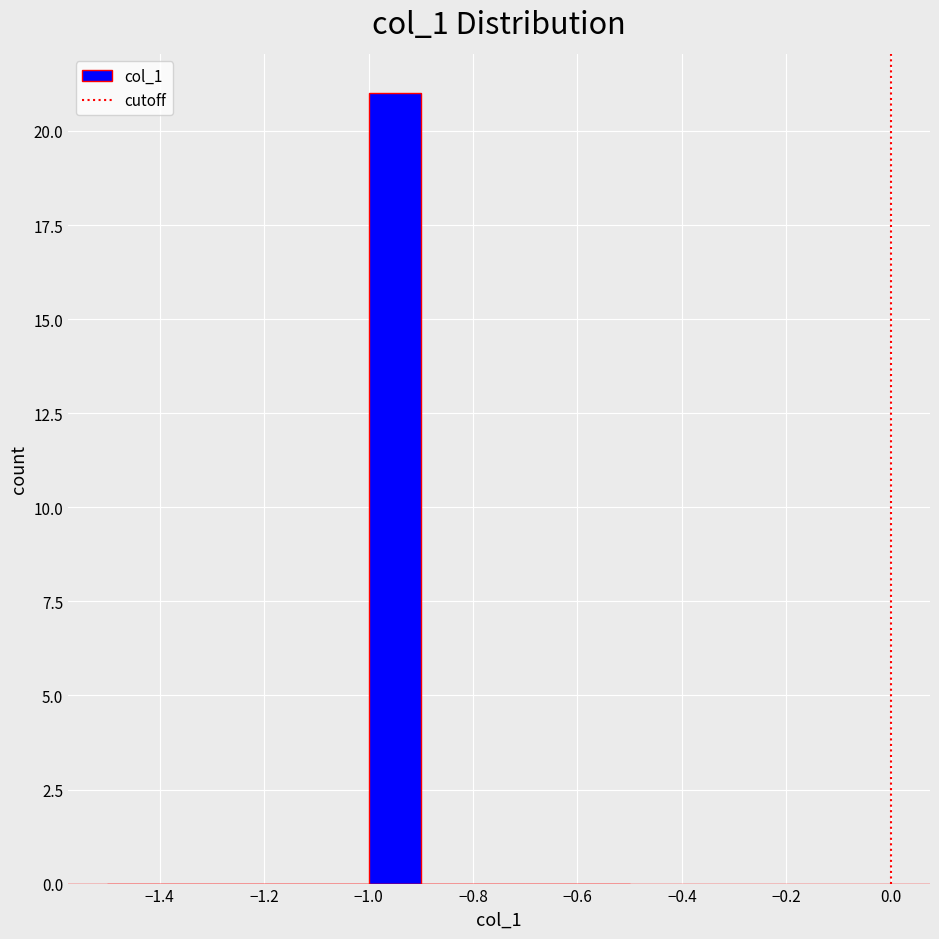

Reading left to right, list every bar in this chart as the range it spans on the x-axis followed by its height. The values are not printed on the chart, so give them approximately, as read against the axis.

-1.5 to -1.4: 0
-1.4 to -1.3: 0
-1.3 to -1.2: 0
-1.2 to -1.1: 0
-1.1 to -1.0: 0
-1.0 to -0.9: 21
-0.9 to -0.8: 0
-0.8 to -0.7: 0
-0.7 to -0.6: 0
-0.6 to -0.5: 0